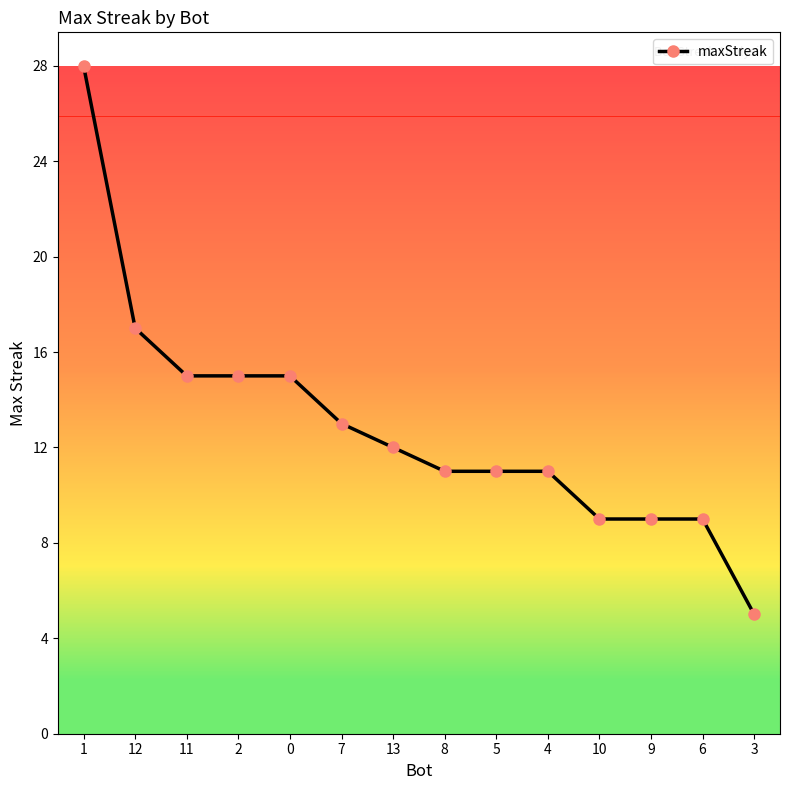

Is it true that the value at 1 is 28?

True